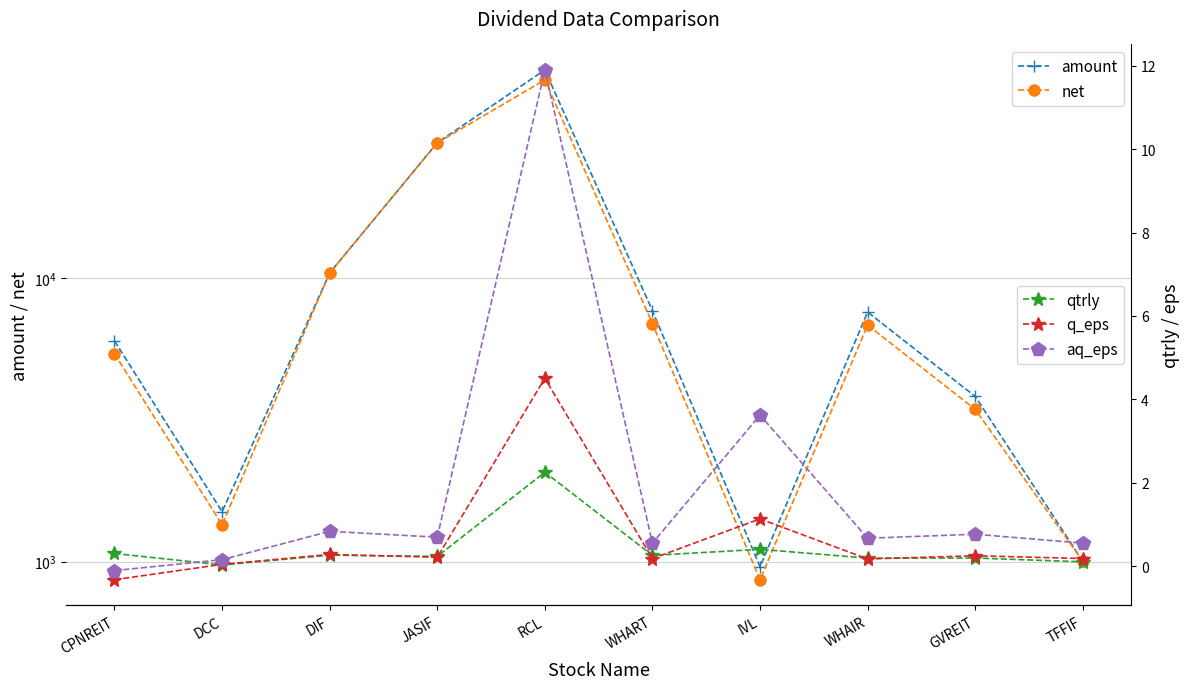

What is the sum of all net values?

115868.3